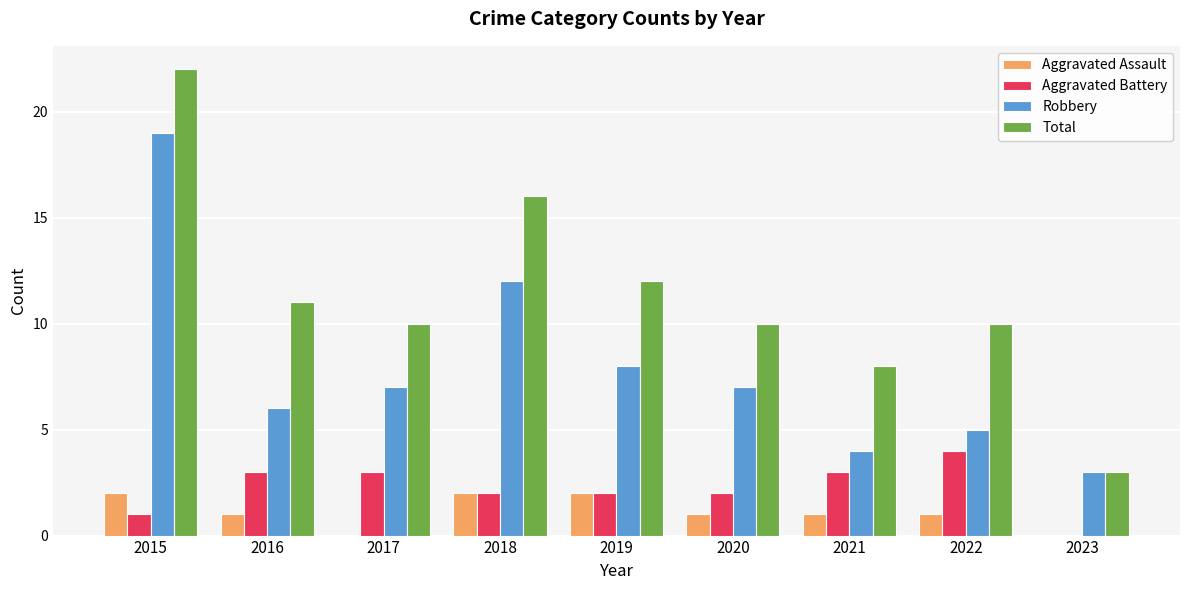

Does the chart contain stacked bars?

No